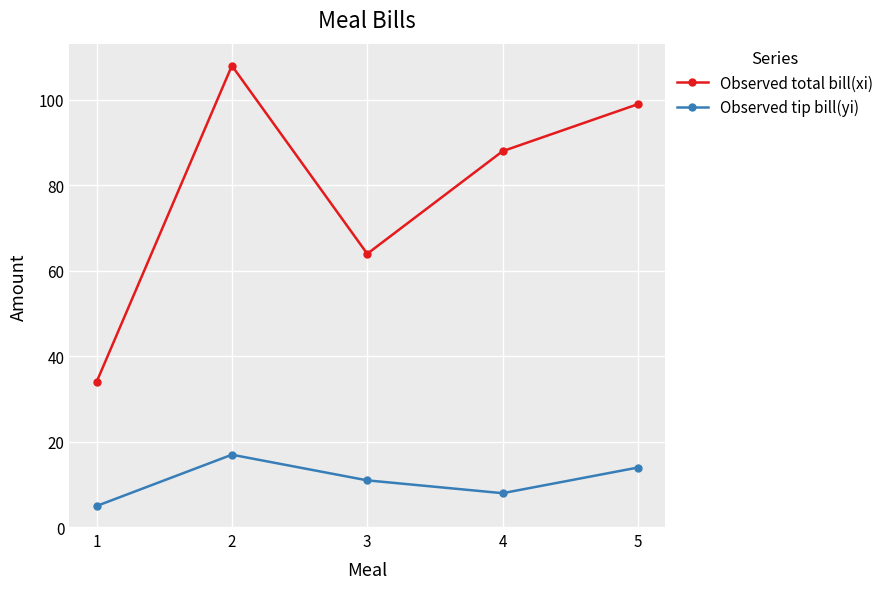

What is the value of the Observed total bill(xi) point at the 5th from the left?

99